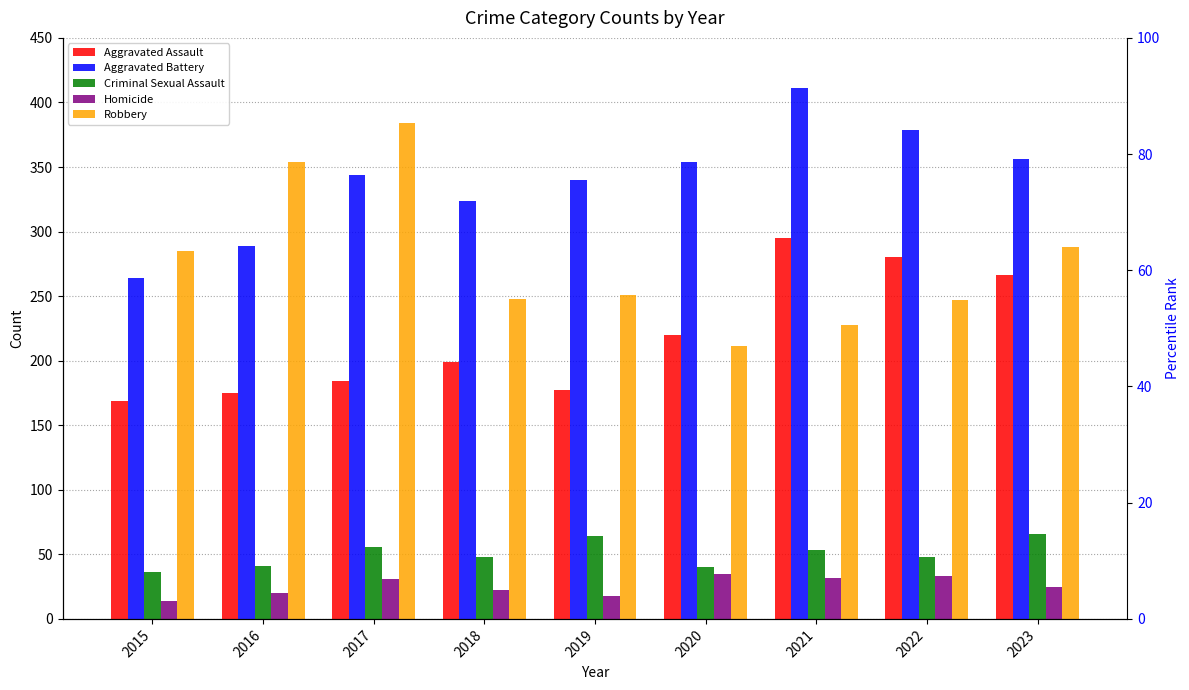

Reading left to right, what are all the values shown in this chart?

Aggravated Assault: 169	175	184	199	177	220	295	280	266
Aggravated Battery: 264	289	344	324	340	354	411	379	356
Criminal Sexual Assault: 36	41	56	48	64	40	53	48	66
Homicide: 14	20	31	22	18	35	32	33	25
Robbery: 285	354	384	248	251	211	228	247	288